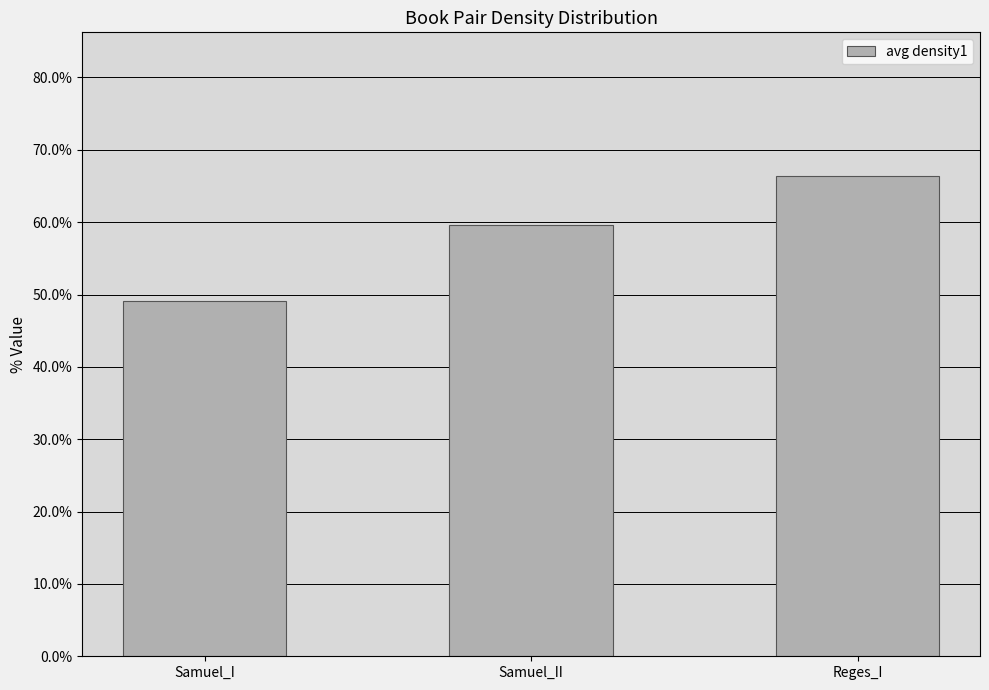

At which category does the chart reach its minimum across all series?

Samuel_I